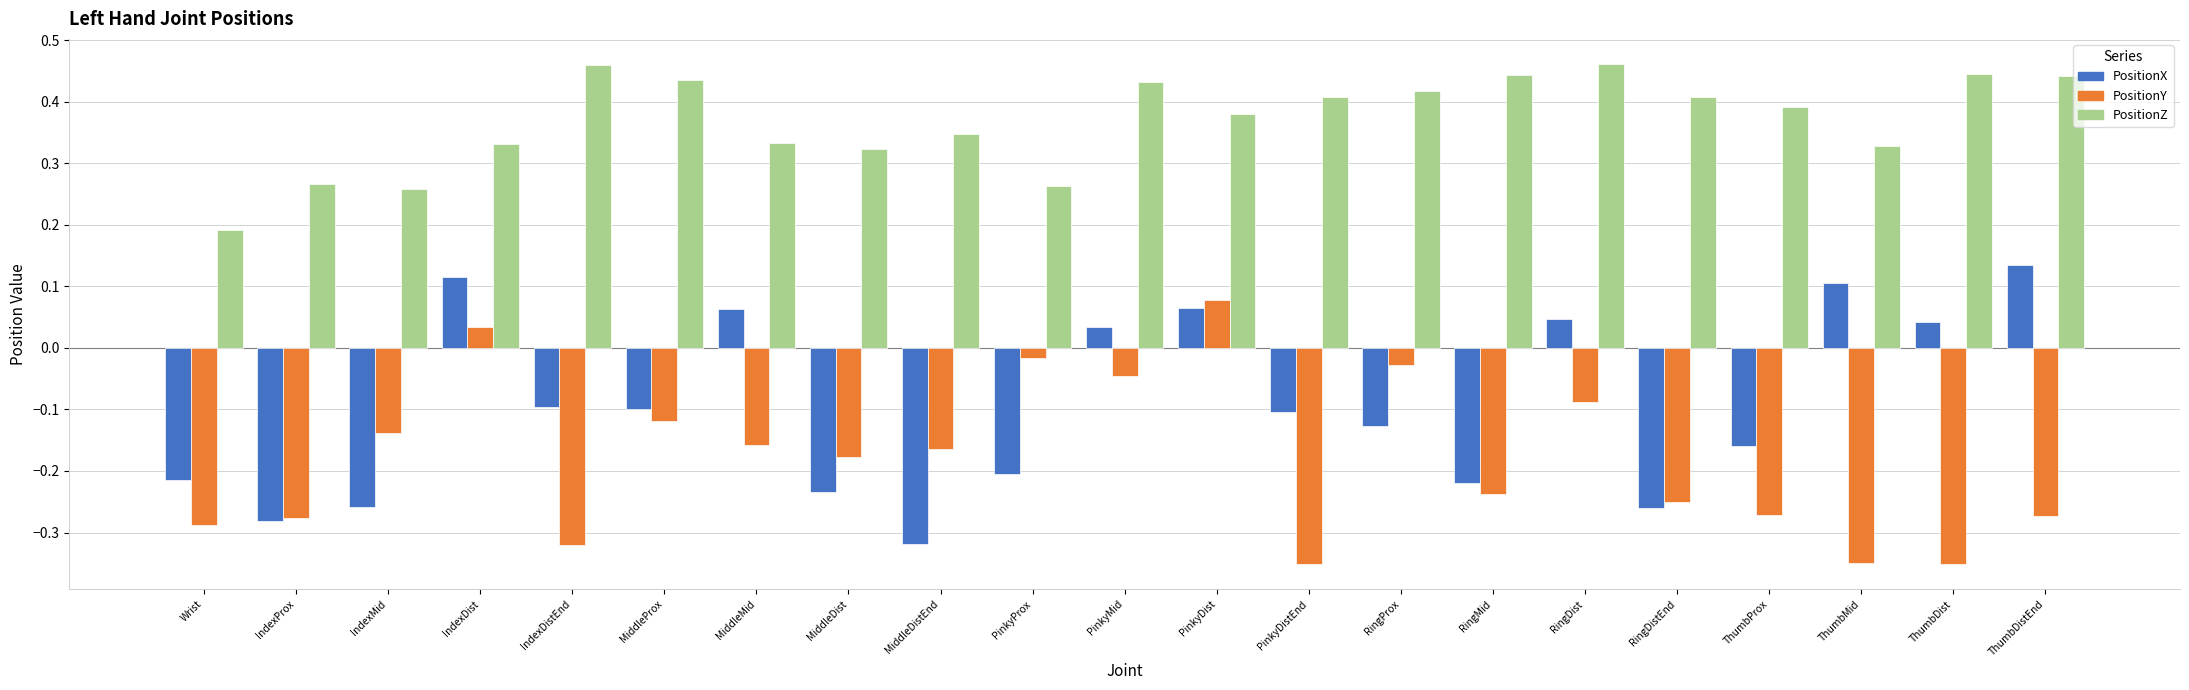

How many values in PositionY are above zero?

2